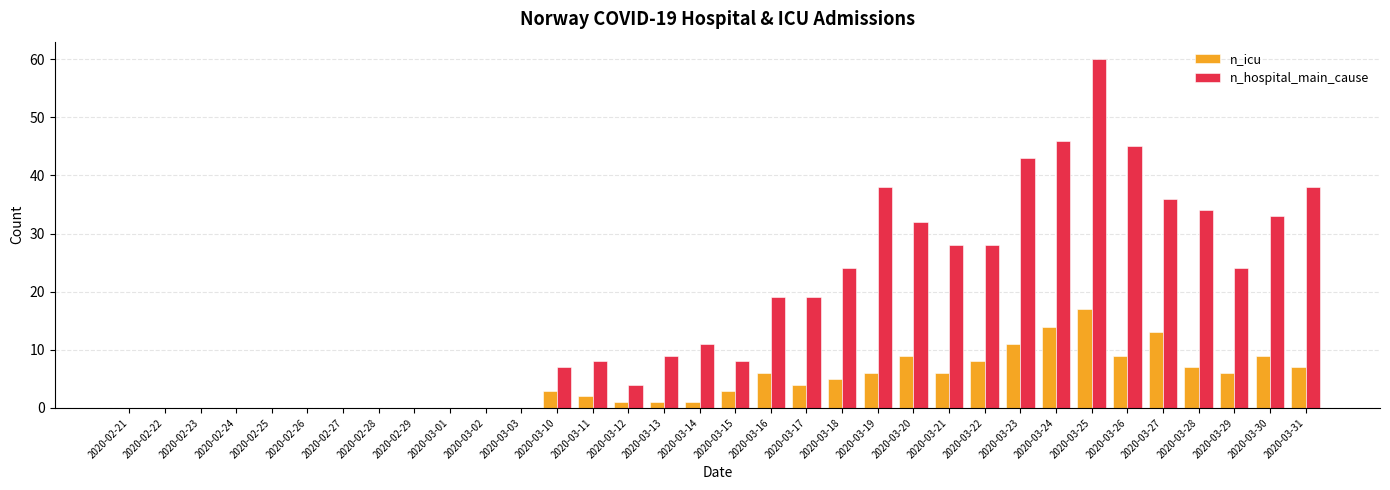

Which series has the largest range (max minus min)?

n_hospital_main_cause